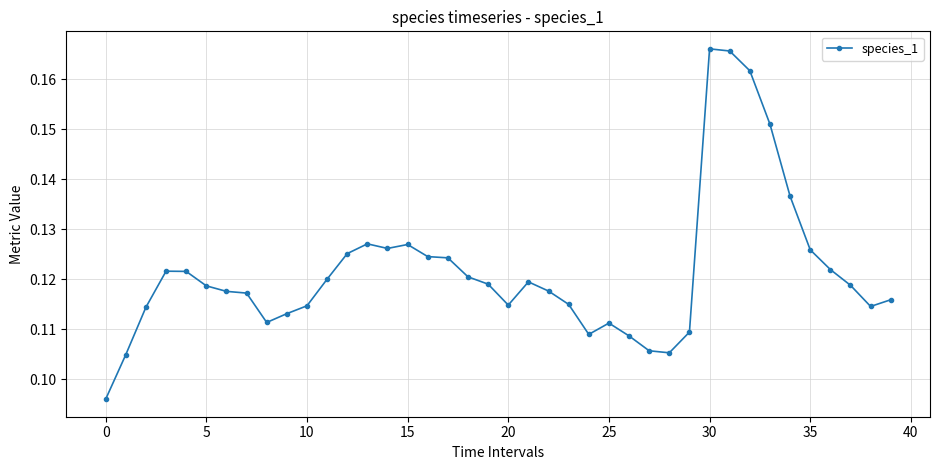

True or false: there are more than 0 points higher than both neighbors.

True